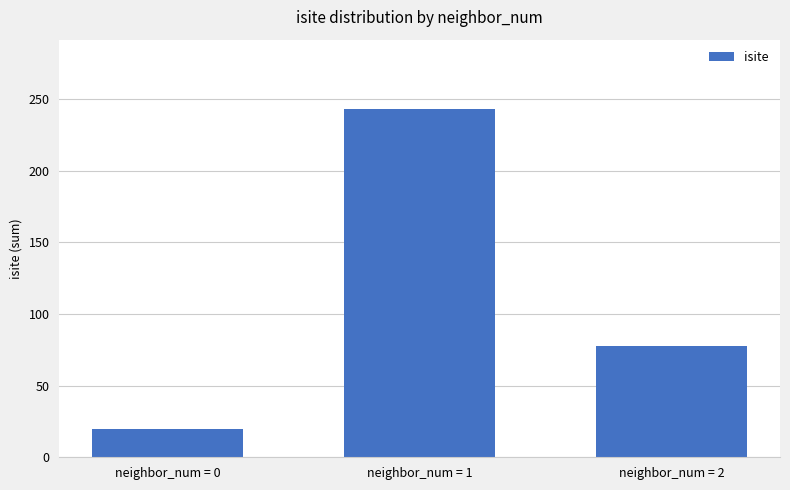

The chart shows a value of 78 at neighbor_num = 2. True or false?

True